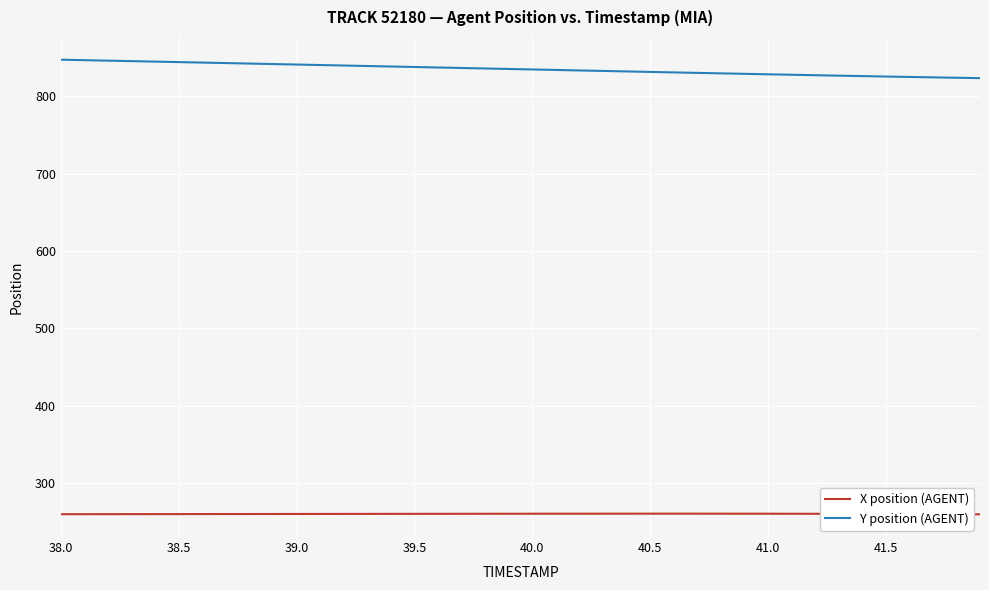

List the series in order of their peak value, highest first.

Y position (AGENT), X position (AGENT)